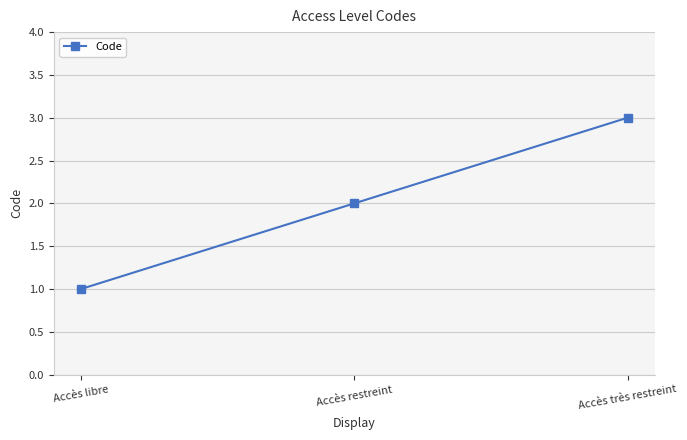

At which label is the value closest to 2?

Accès restreint